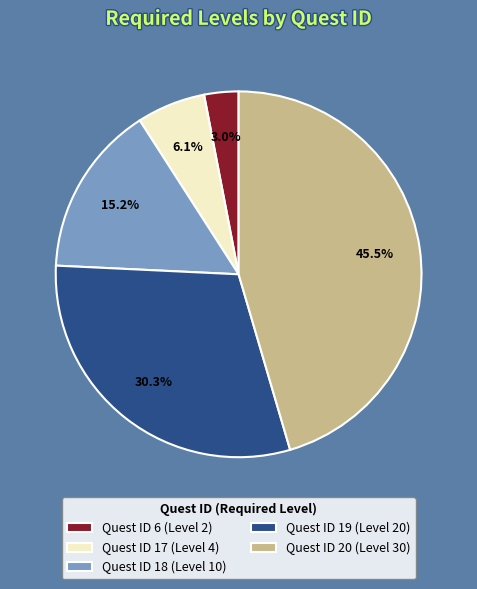

Combined, do Quest ID 20 (Level 30) and Quest ID 19 (Level 20) account for over 50%?

Yes